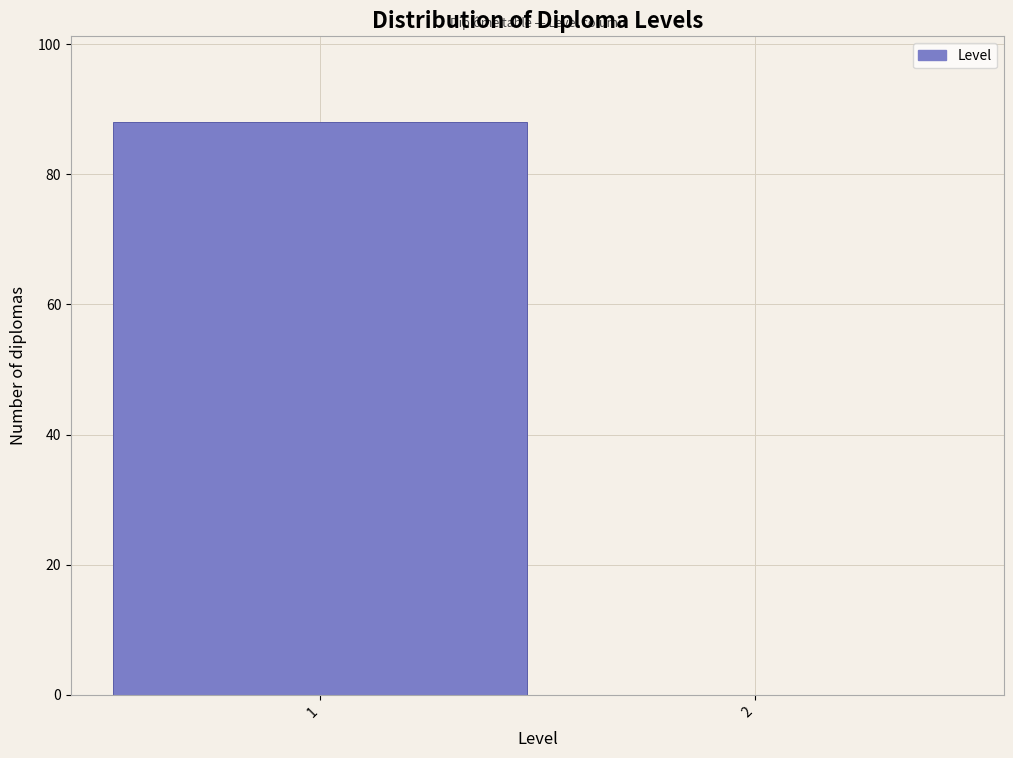

Reading left to right, transcribe all the data shown in this chart.

1=88	2=0